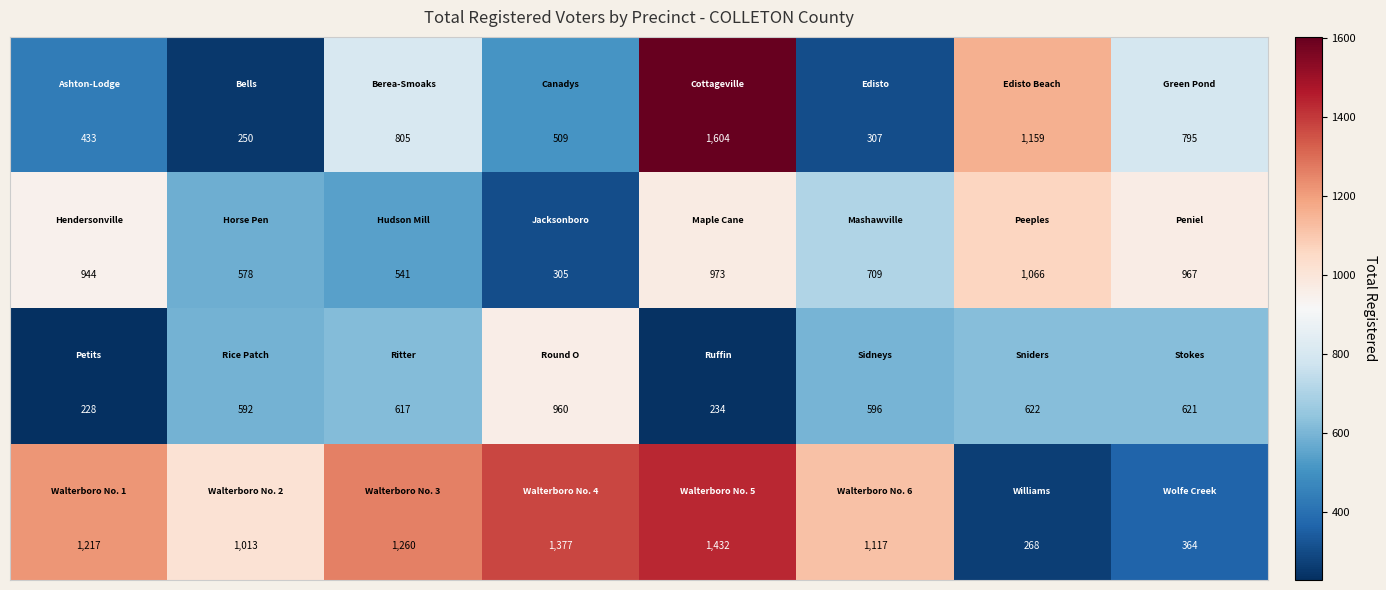

What is the greatest value displayed?

1604